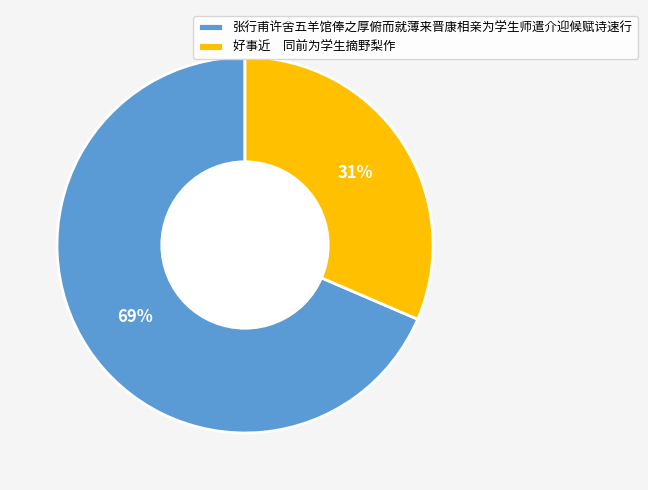

Is there any slice that represents more than half of the pie?

Yes